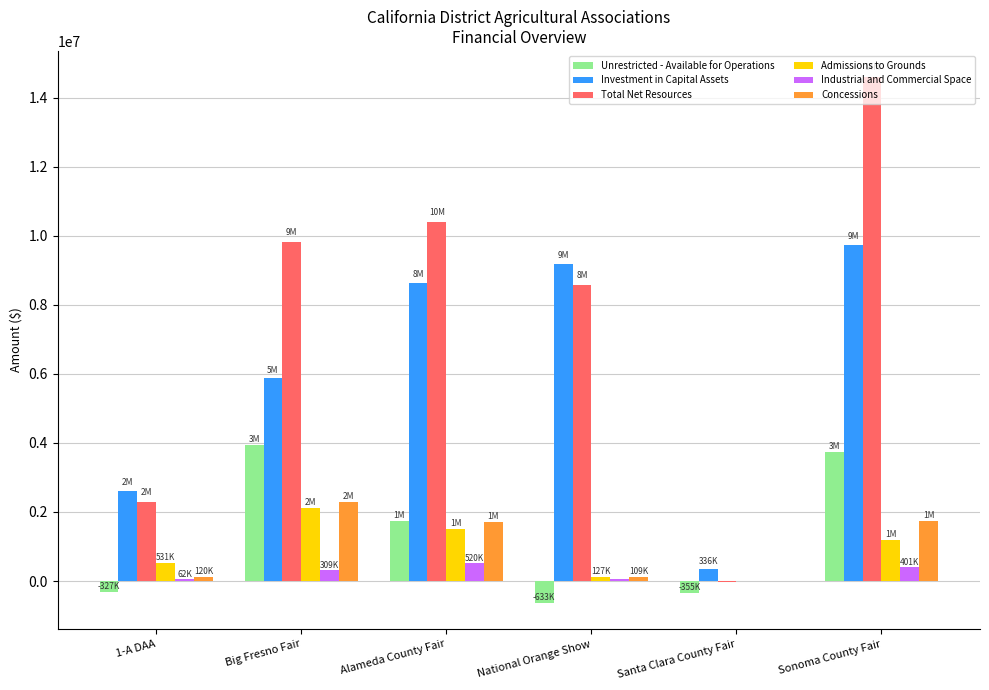

Where is Investment in Capital Assets nearest to the value 5036185?

Big Fresno Fair